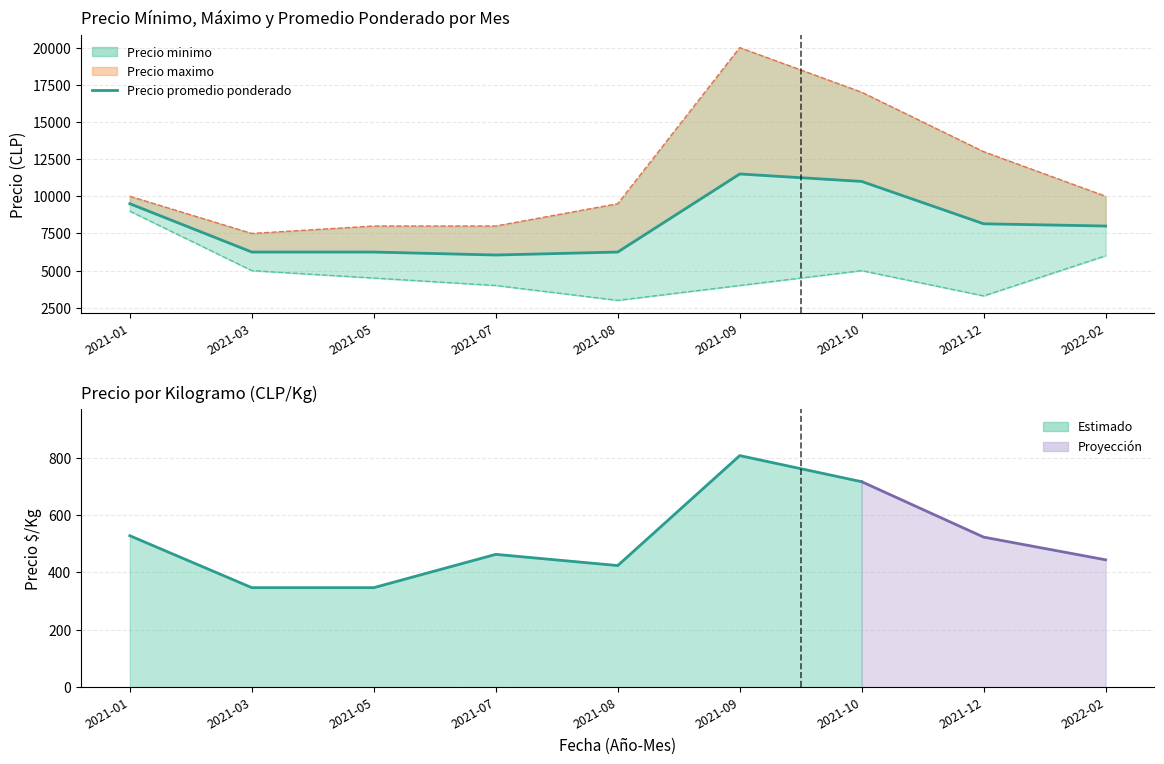

Which category has the lowest value across all series?

2021-07